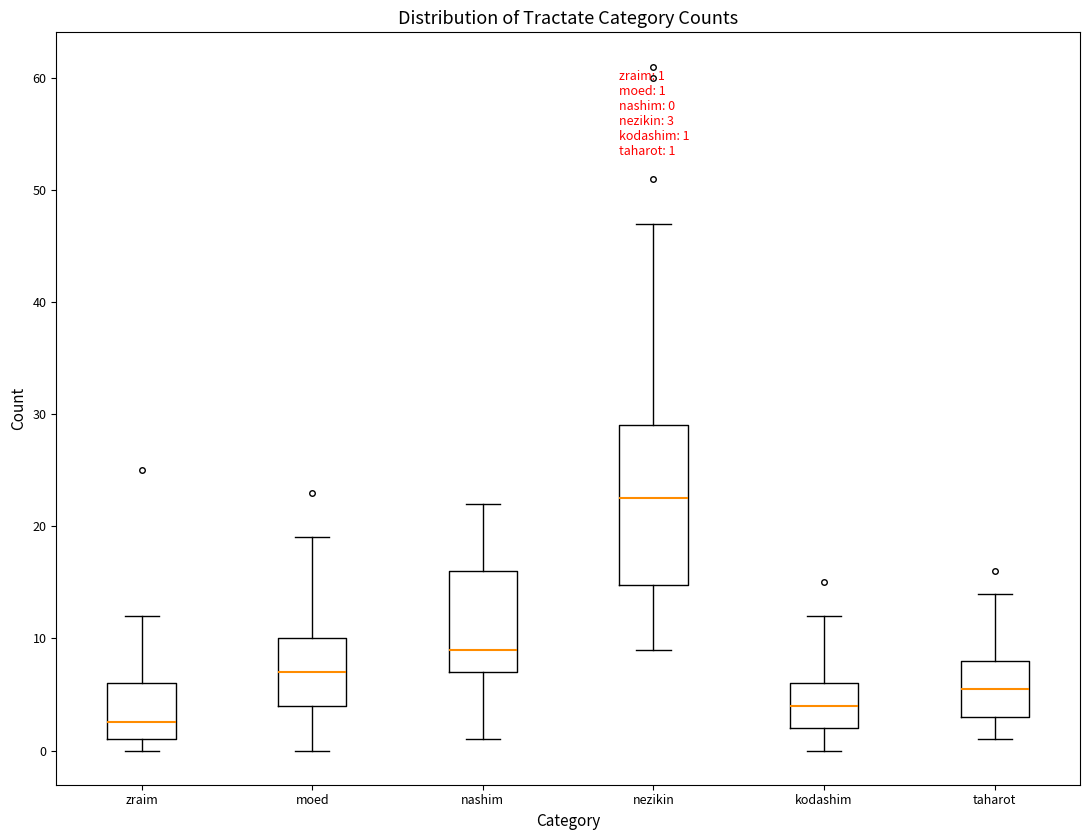

Which box is the tallest, from its lower edge to its upper edge?

nezikin